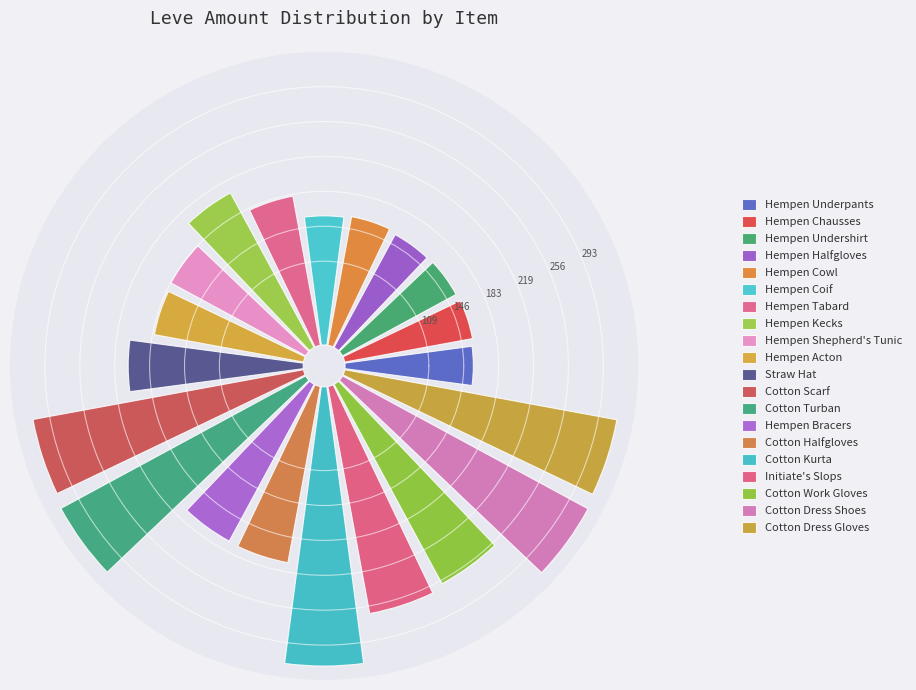

To the nearest percent, what is the difference between the Straw Hat and Cotton Scarf slice percentages?

3%